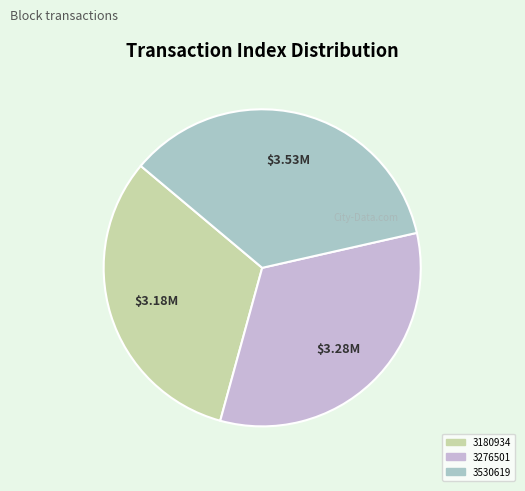

Is it true that 3276501 is 33% of the pie?

True